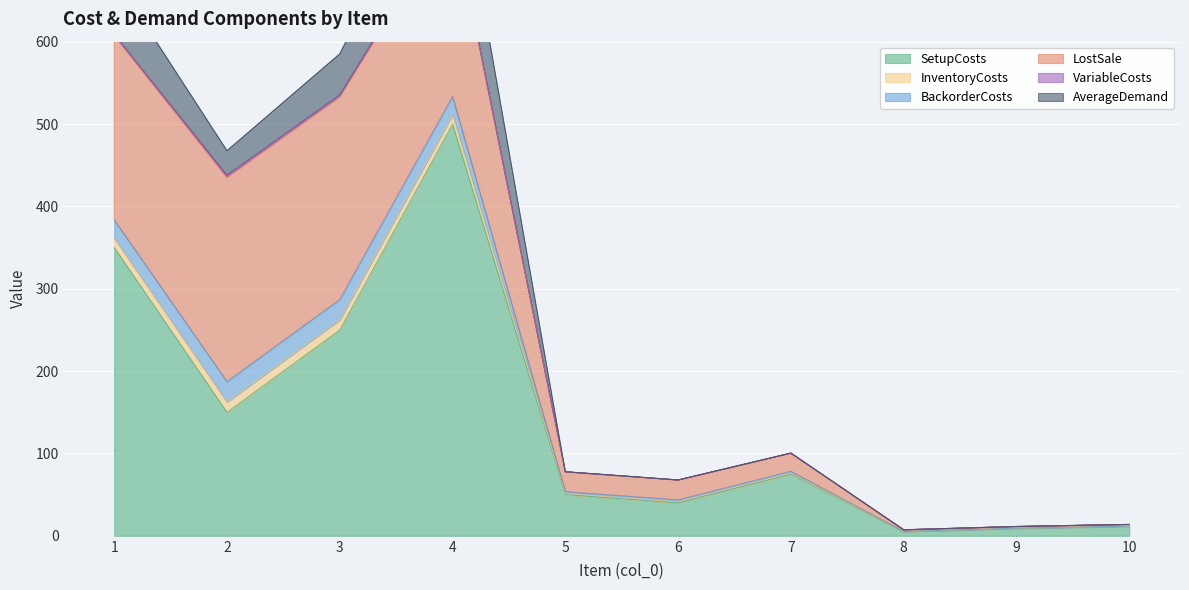

Reading right to left, transcribe all the data shown in this chart.

SetupCosts: 11.5	9.0	5.0	75.0	40.0	50.0	500.0	250.0	150.0	350.0
InventoryCosts: 0.1	0.1	0.1	1.1	1.2	1.2	11.1	12.3	12.4	11.2
BackorderCosts: 0.2	0.2	0.2	2.2	2.4	2.4	22.2	24.6	24.8	22.4
LostSale: 2.0	2.0	2.0	22.0	24.0	24.0	222.0	246.0	248.0	224.0
VariableCosts: 0.0	0.0	0.0	0.1	0.2	0.2	1.1	2.3	2.4	1.2
AverageDemand: 0.0	0.0	0.0	0.0	0.0	0.0	100.0	50.0	30.0	70.0